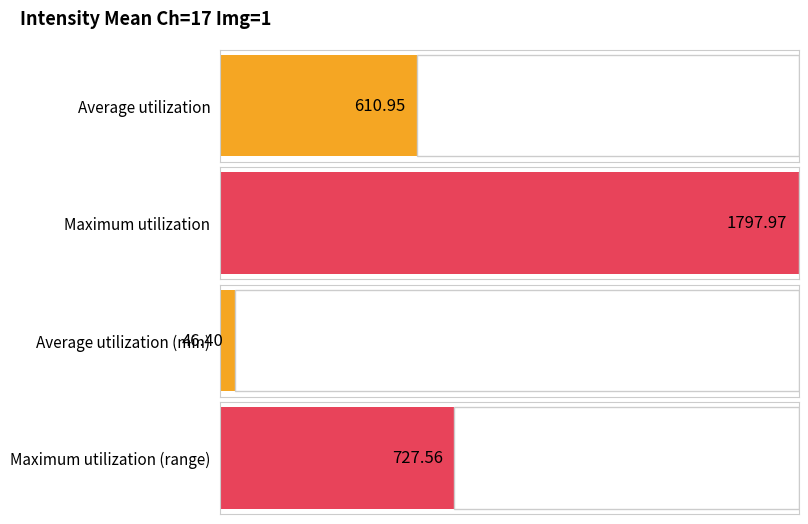

Does the chart contain any negative values?

No